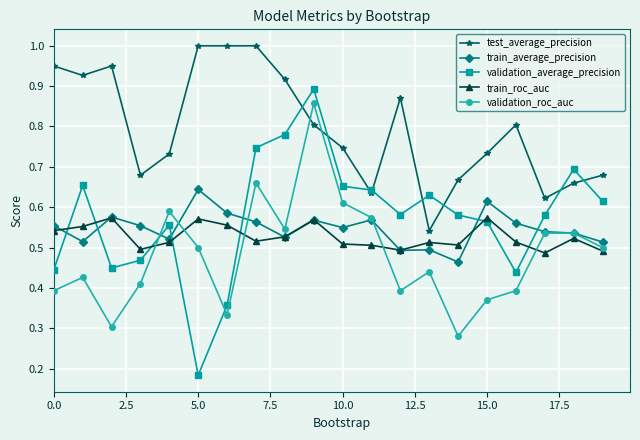

Which series has the largest total across all categories?

test_average_precision